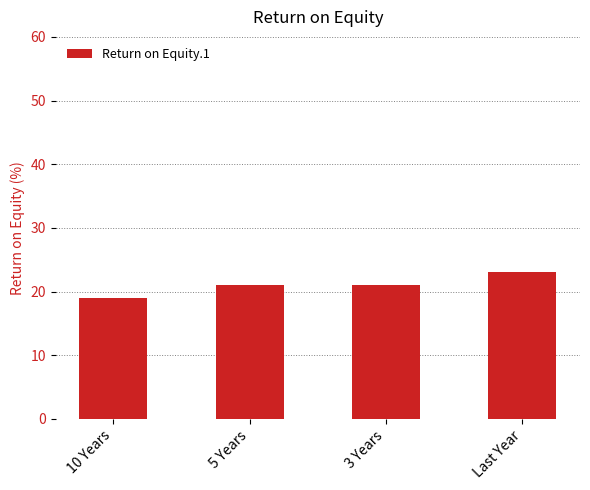

What is the greatest value displayed?

23